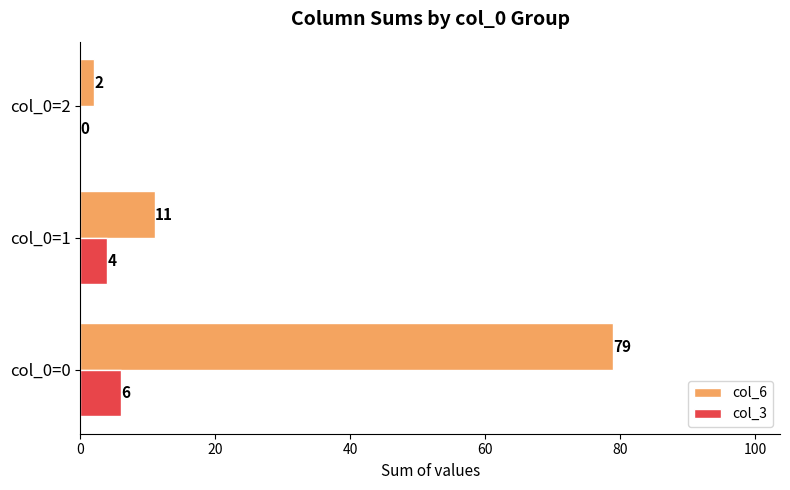

Between col_0=1 and col_0=2, which series saw the biggest shift?

col_6